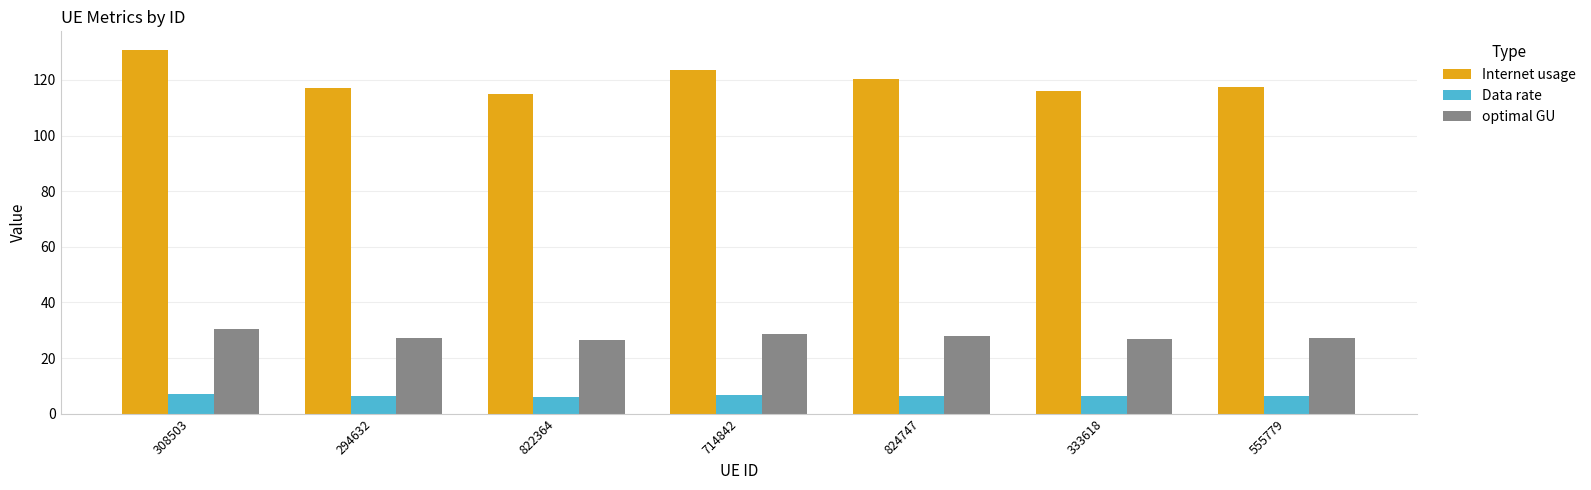

What is the approximate value of Data rate at 714842?

6.6